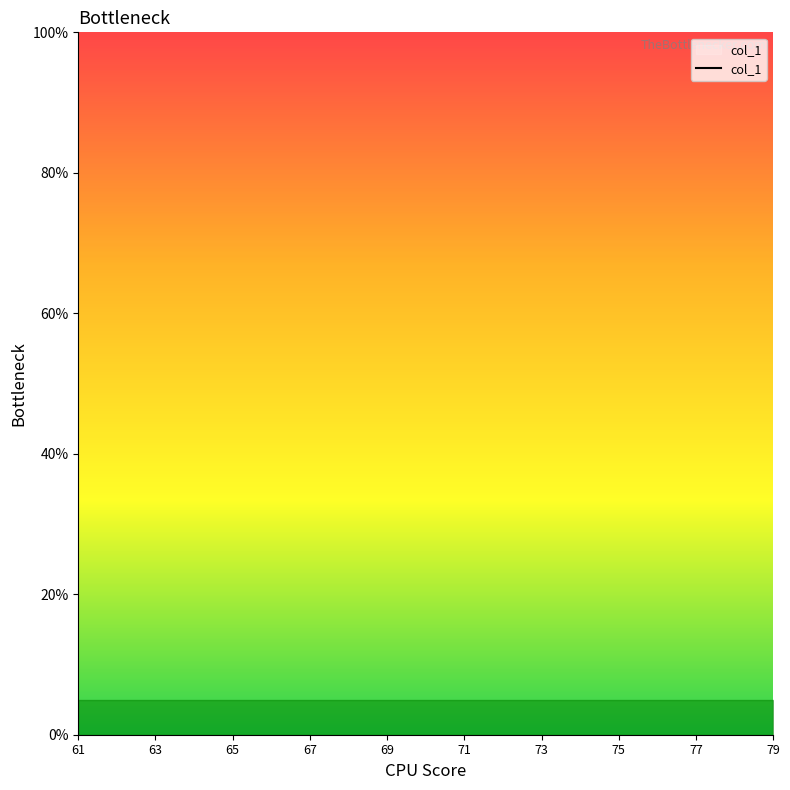

What is the label of the 19th point from the right?

61